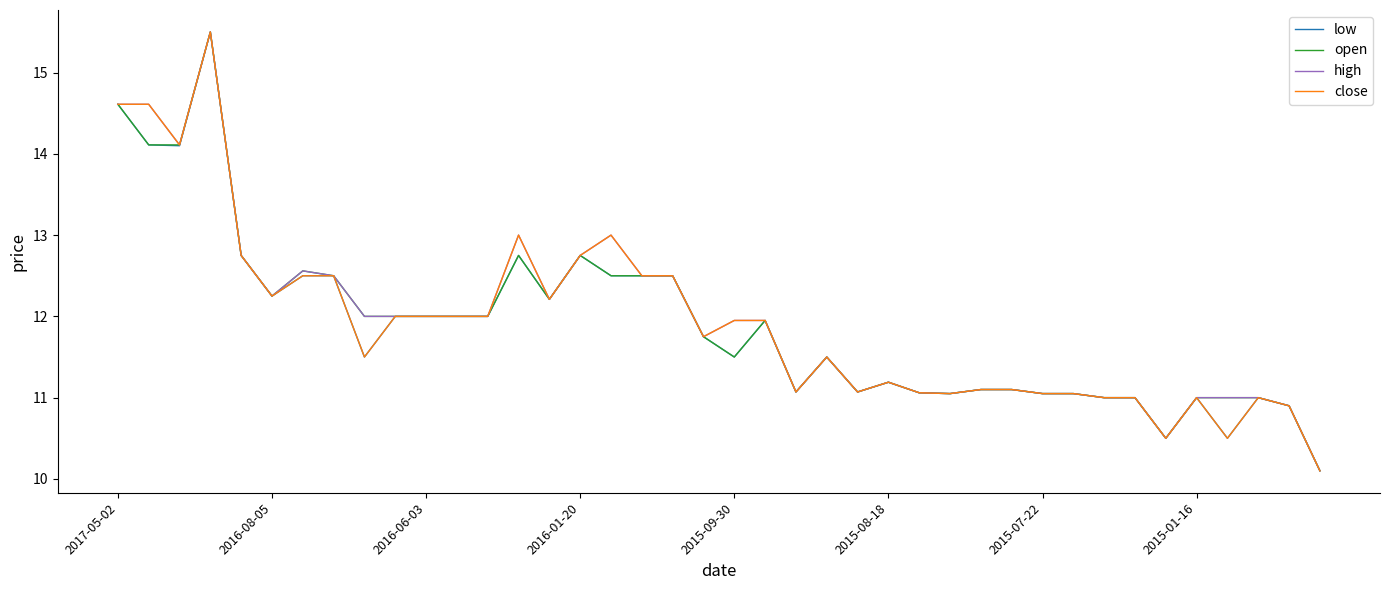

What is the lowest value of the close series?

10.1